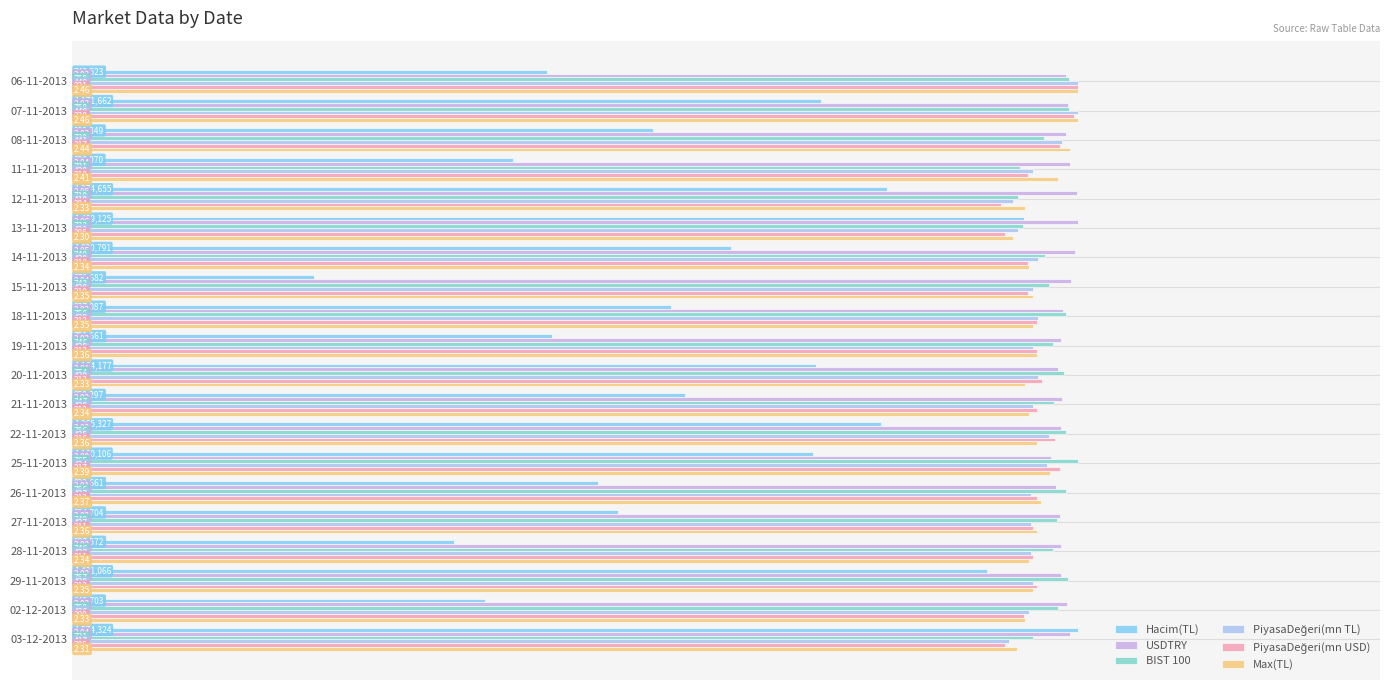

What are all the series names shown in the legend?

Hacim(TL), USDTRY, BIST 100, PiyasaDeğeri(mn TL), PiyasaDeğeri(mn USD), Max(TL)